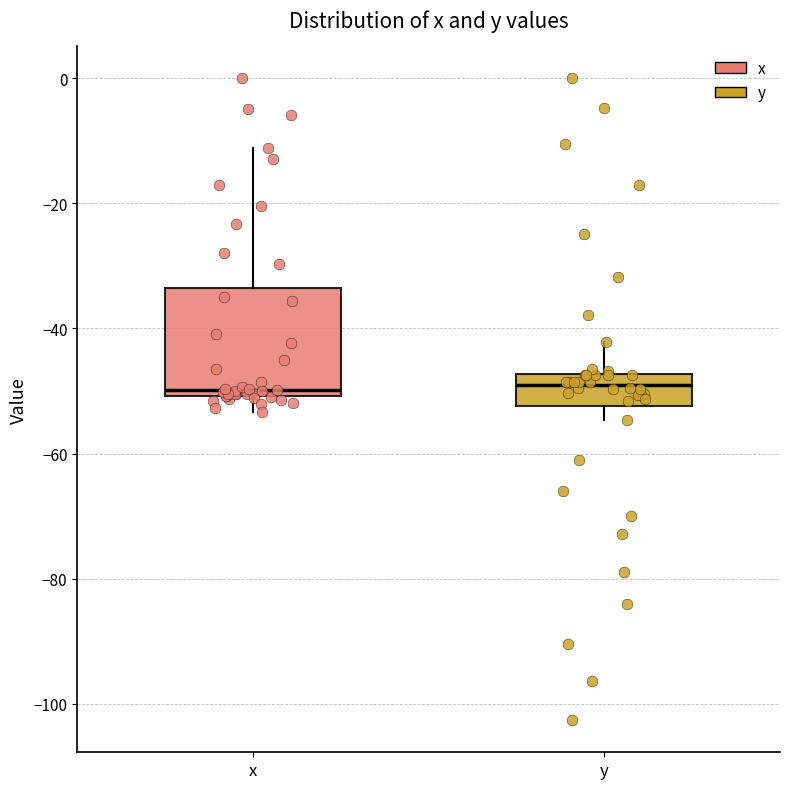

Reading left to right, transcribe this box plot: for each box, give where its median line is, the range the box spans, and where its two whiskers end, as read against the y-axis. The values are not printed on the chart, so give them approximately, as read against the axis.

x: median -50 (just above the box's lower edge), box -50 to -34, whiskers -54 to -12
y: median -50, box -52 to -48, whiskers -54 to -42